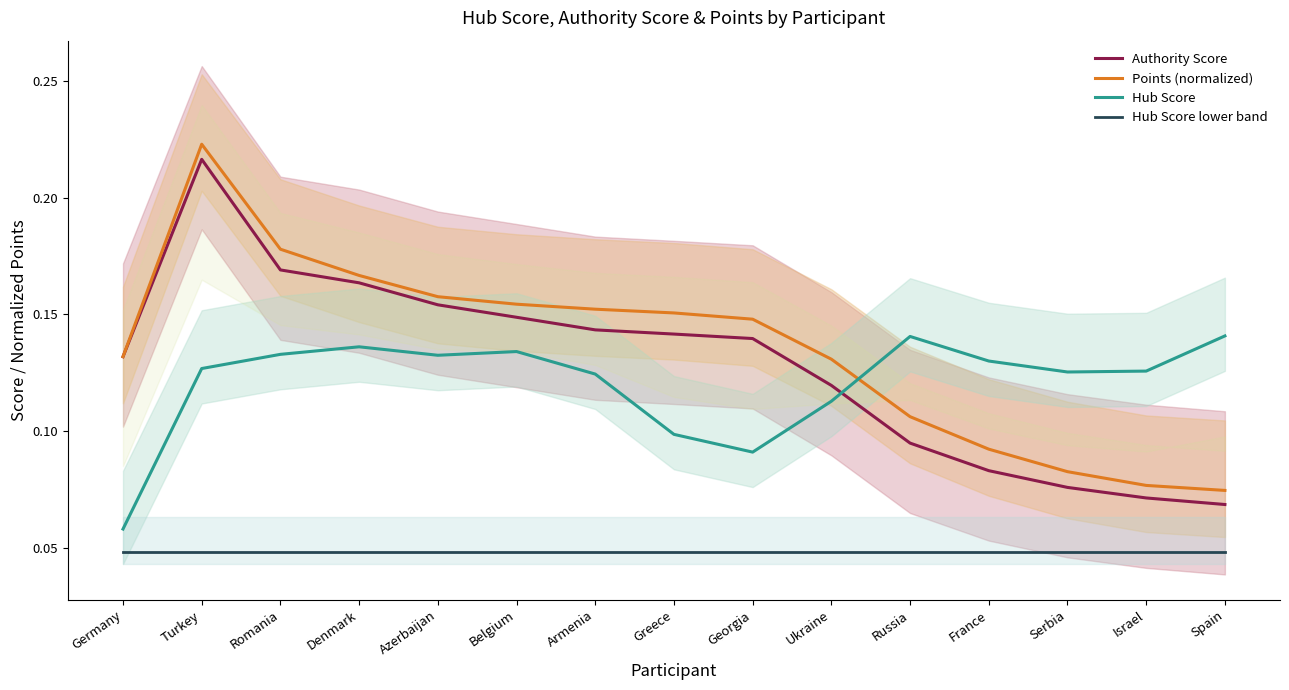

The value of Points (normalized) at Israel is 0.0. True or false?

False